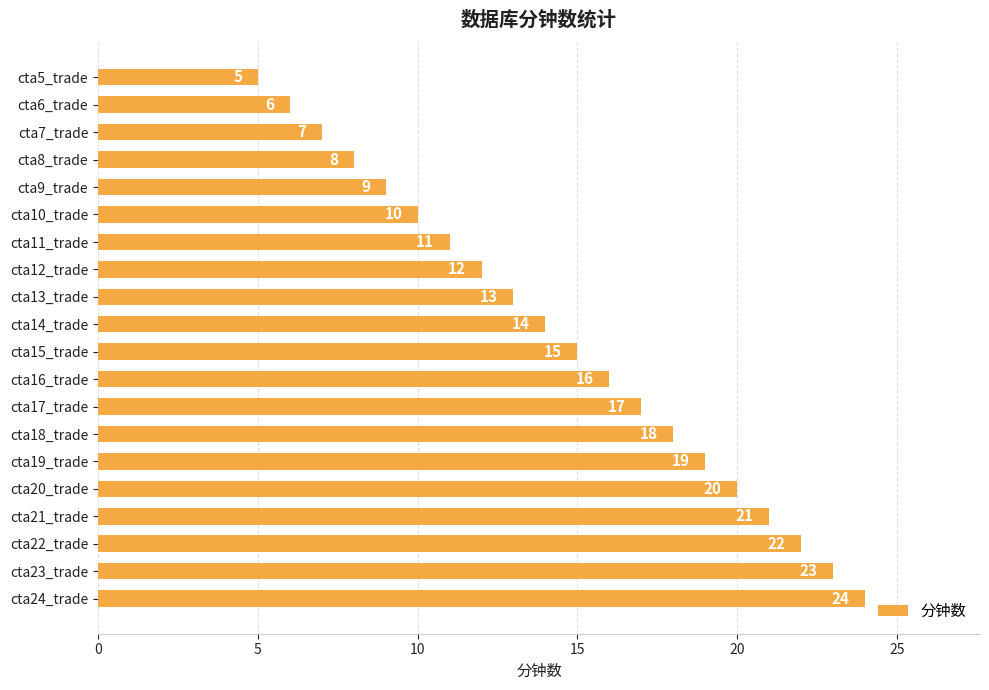

List the labels in order of value, smallest first.

cta5_trade, cta6_trade, cta7_trade, cta8_trade, cta9_trade, cta10_trade, cta11_trade, cta12_trade, cta13_trade, cta14_trade, cta15_trade, cta16_trade, cta17_trade, cta18_trade, cta19_trade, cta20_trade, cta21_trade, cta22_trade, cta23_trade, cta24_trade